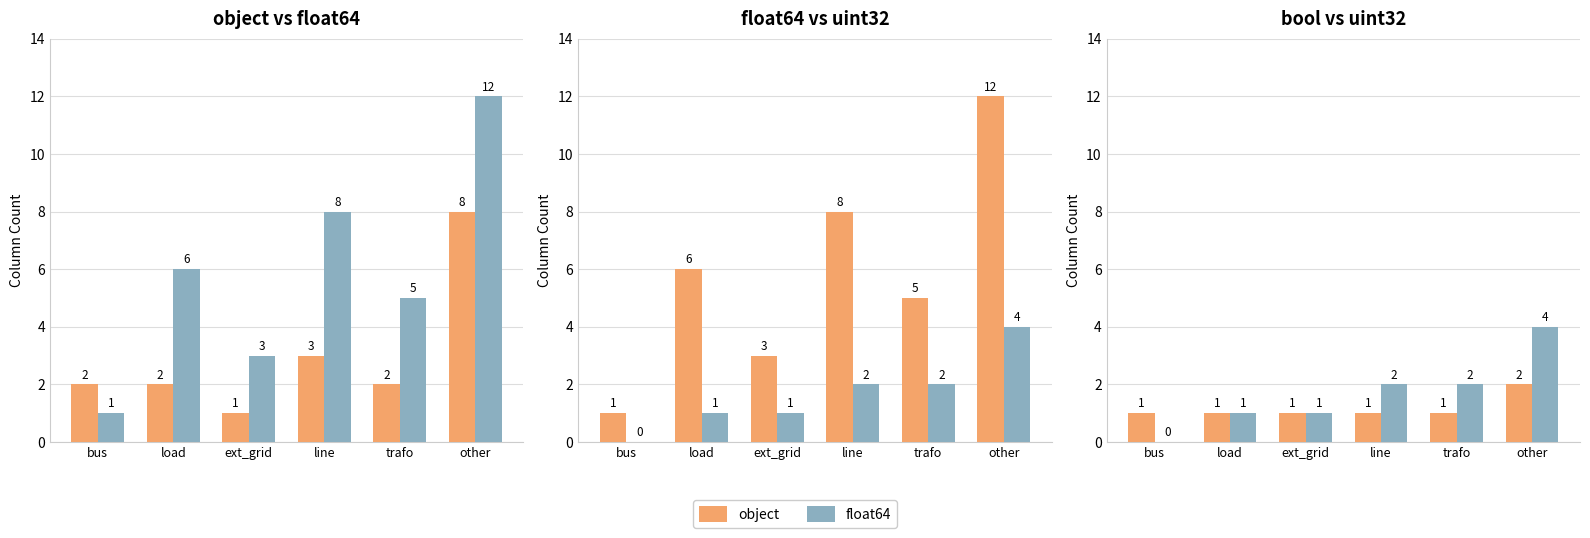

Which series has the largest total across all categories?

float64